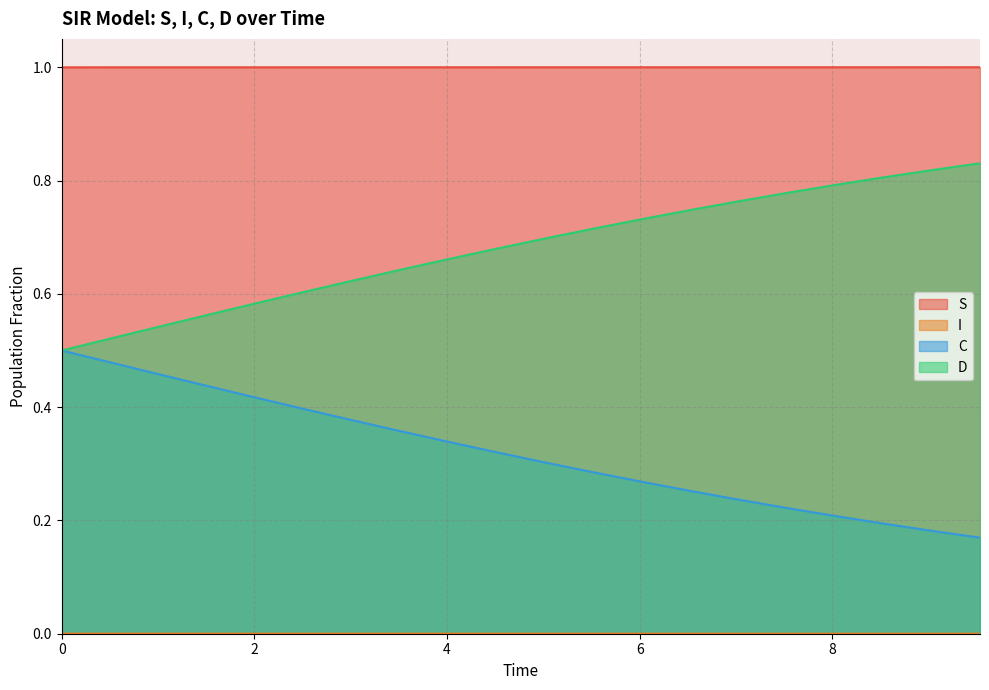

What is the difference between the highest and lowest values at 6.521739130434782?

1.0